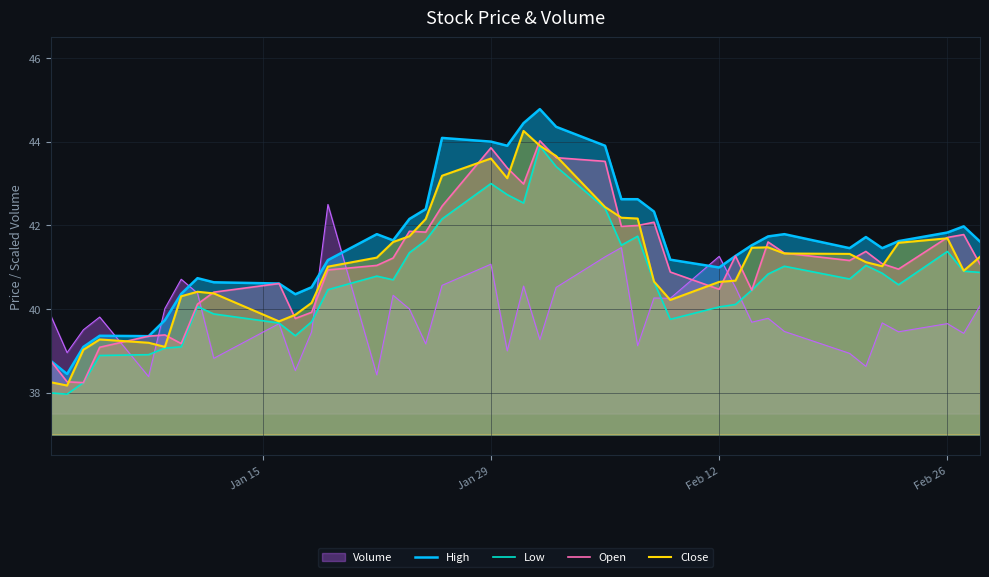

Count the number of categories in the chart.

40